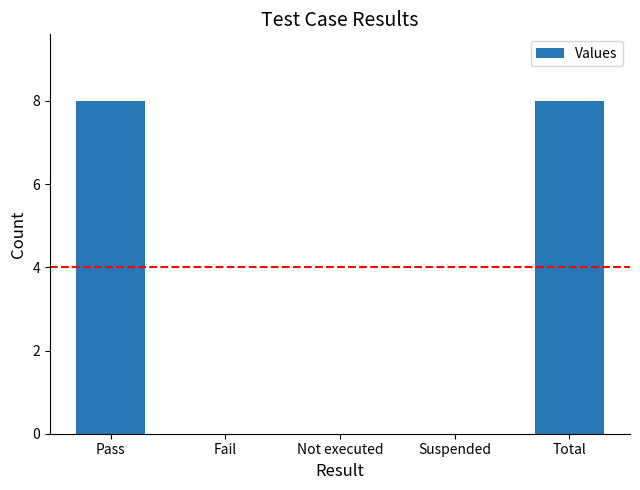

Between Suspended and Pass, which is larger?

Pass